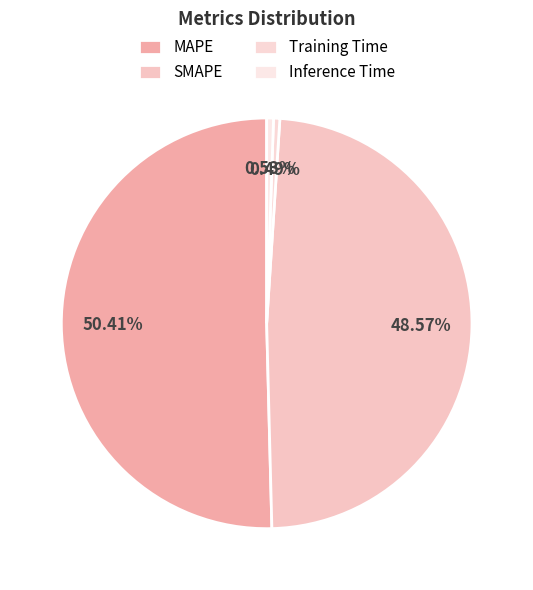

Does Inference Time account for over 50% of the chart?

No